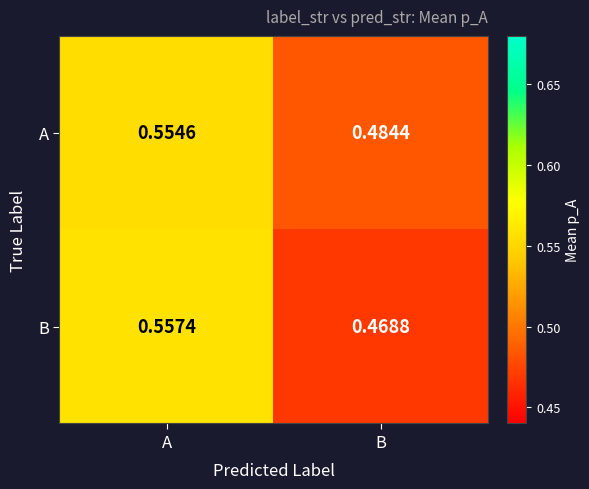

At which category does the chart reach its peak across all series?

A